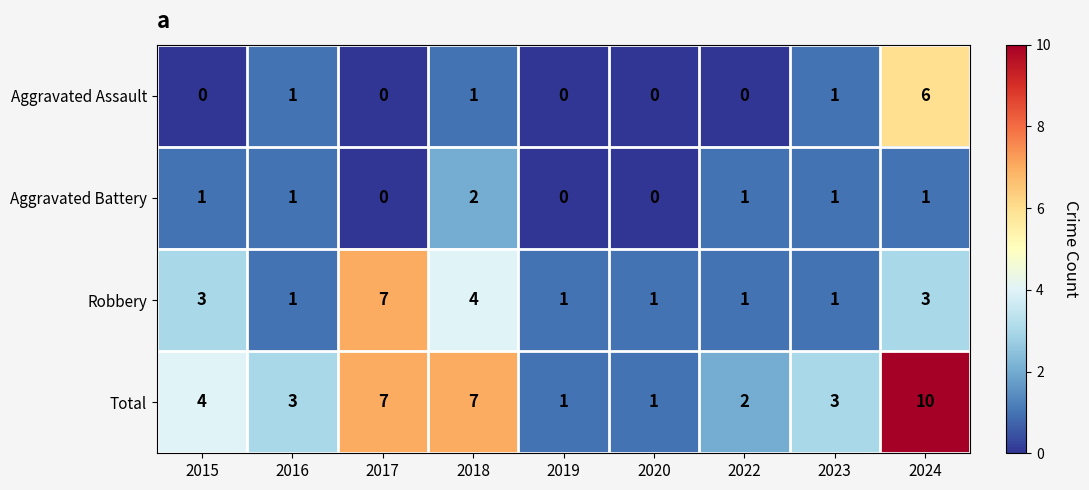

Is the value of Aggravated Battery at 2023 greater than the value of Total at 2017?

No